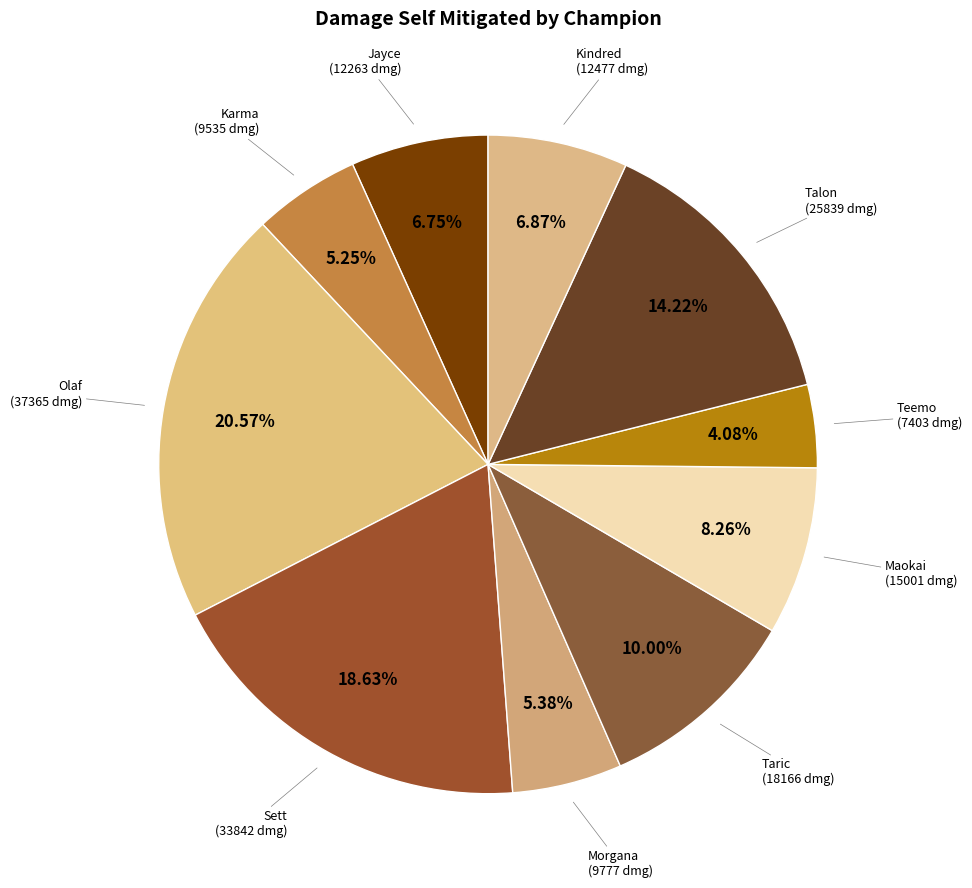

What is the total percentage of Olaf and Karma?

25.8%